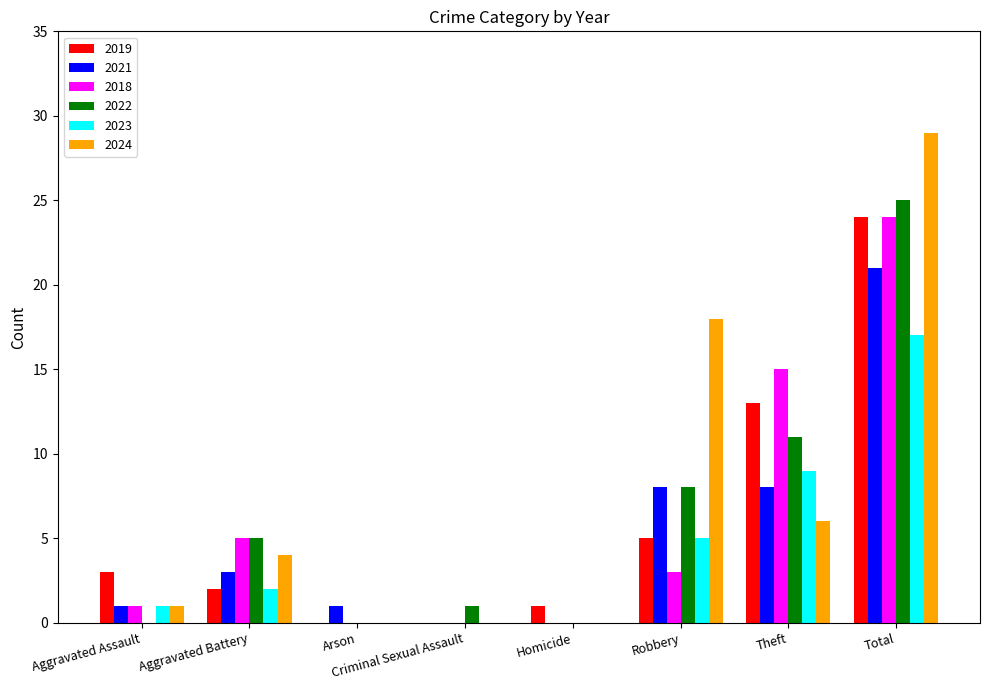

How many groups of bars are there?

8